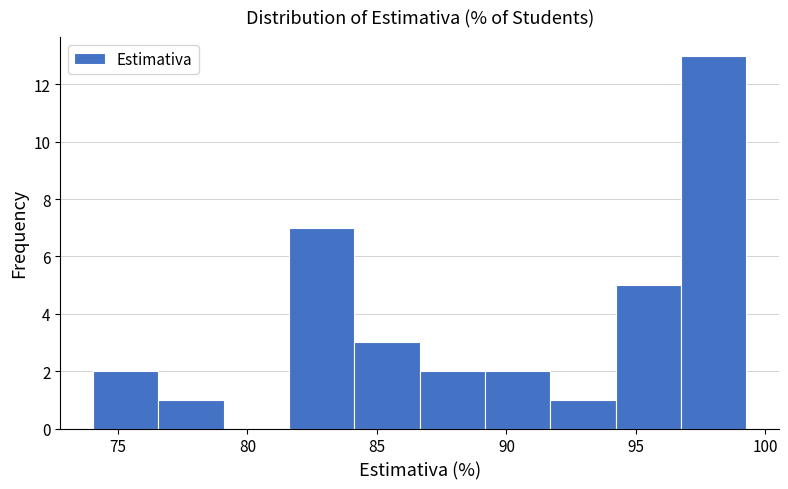

Reading left to right, transcribe this chart: for each bar, give the range it covers on the x-axis and its height. Neither the bar edges nor the heights are printed on the chart, so give them approximately, as read against the axes.

74.0 to 76.5: 2
76.5 to 79.0: 1
79.0 to 81.5: 0
81.5 to 84.0: 7
84.0 to 86.5: 3
86.5 to 89.0: 2
89.0 to 91.5: 2
91.5 to 94.0: 1
94.0 to 96.5: 5
96.5 to 99.5: 13